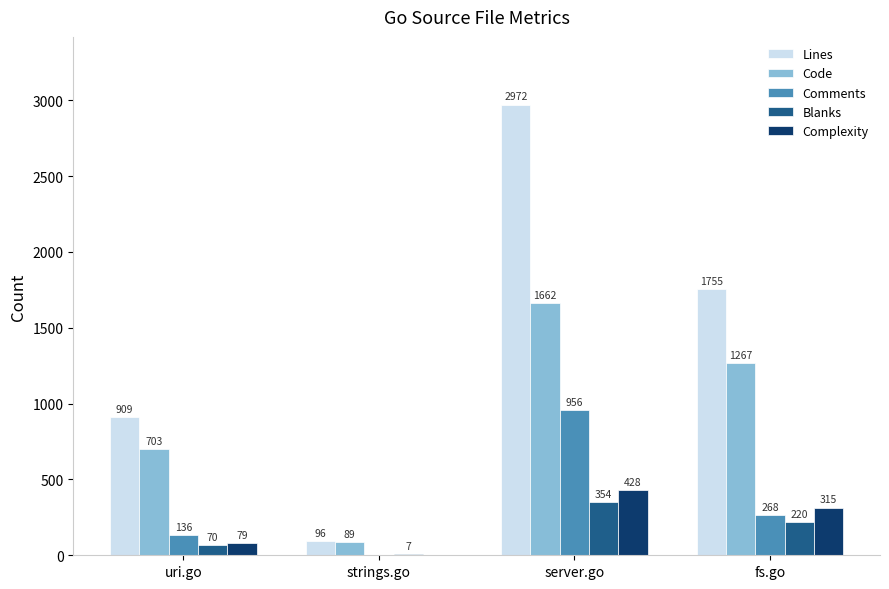

How many Lines values are between 909 and 2972?

3